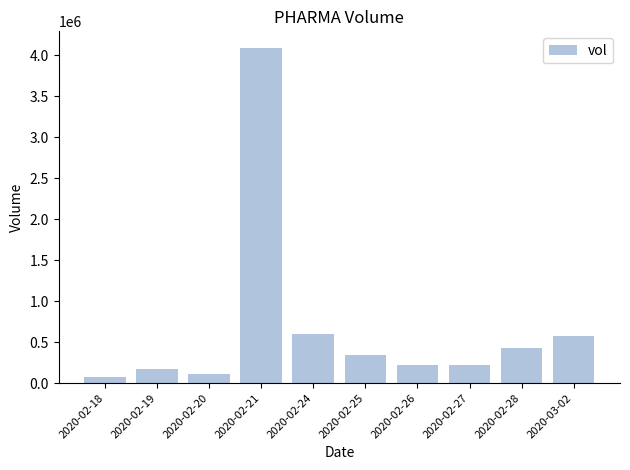

How many bars are there in total?

10